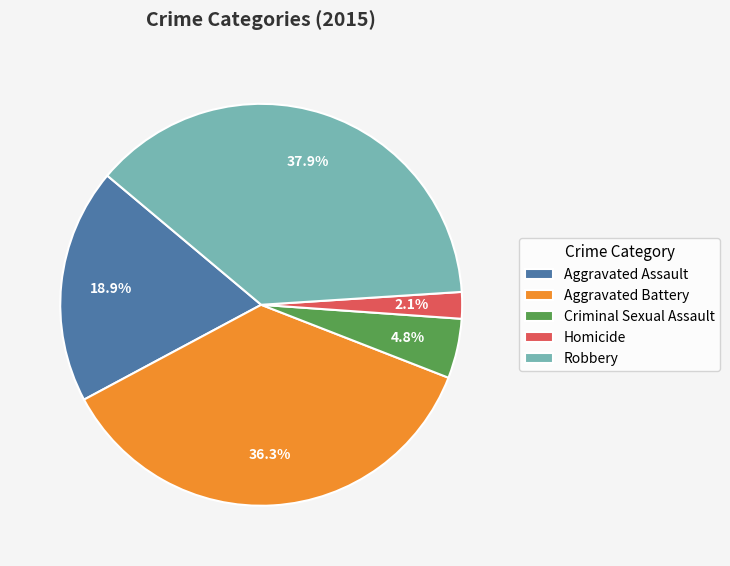

Rank the categories by value from lowest to highest.

Homicide, Criminal Sexual Assault, Aggravated Assault, Aggravated Battery, Robbery